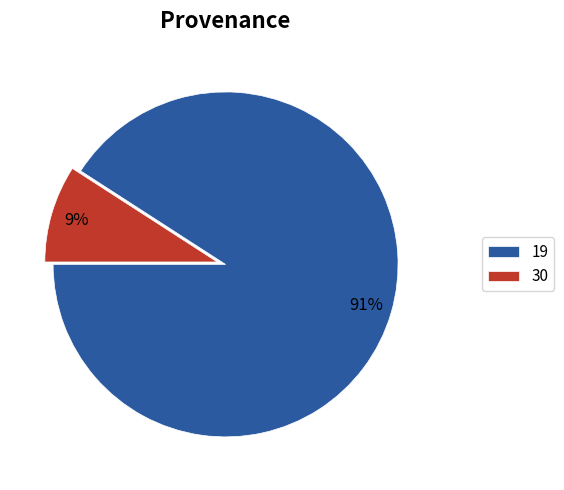

Which slice represents more than half of the pie?

19